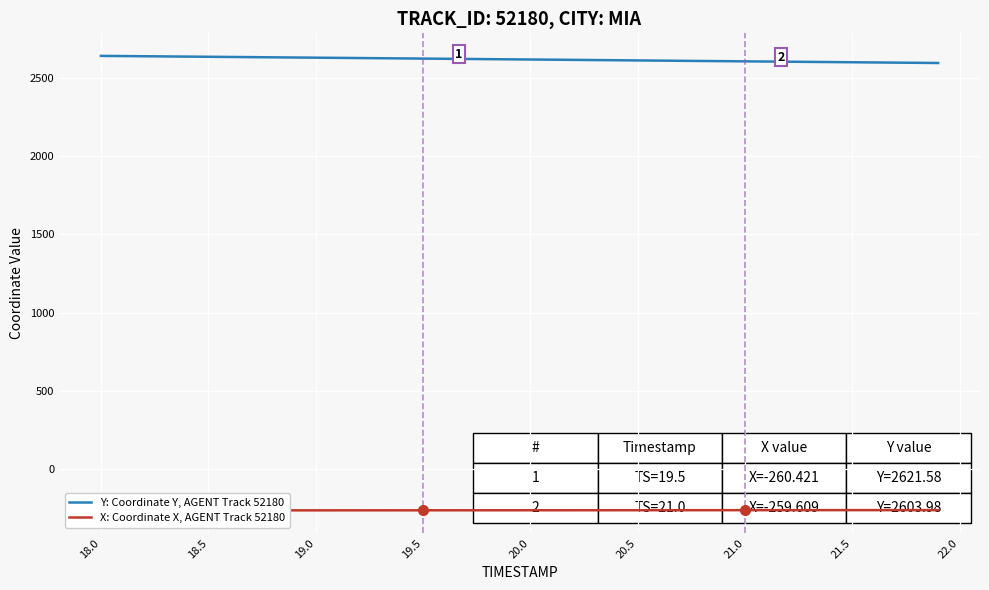

True or false: Y: Coordinate Y, AGENT Track 52180 and X: Coordinate X, AGENT Track 52180 cross at least once.

False